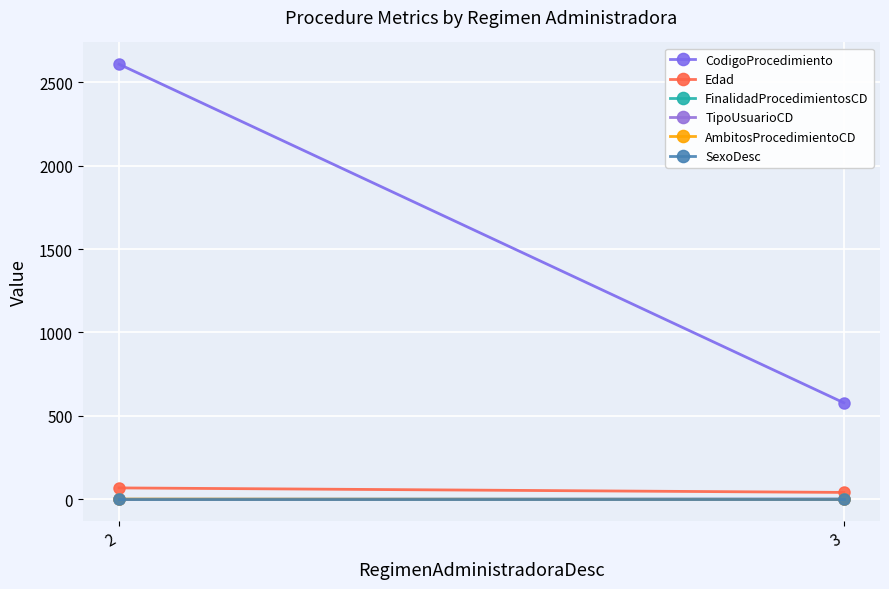

Is it true that Edad equals 14 at 3?

False